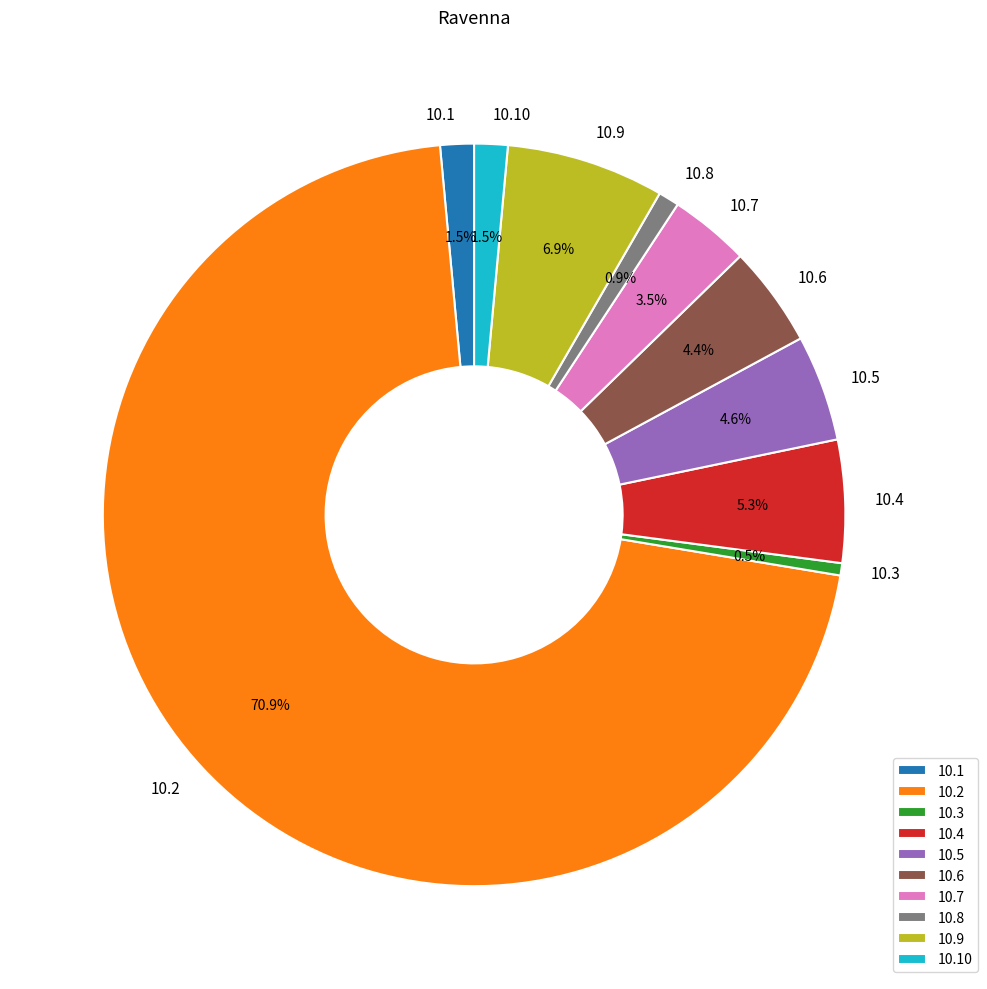

Between 10.1 and 10.2, which is larger?

10.2